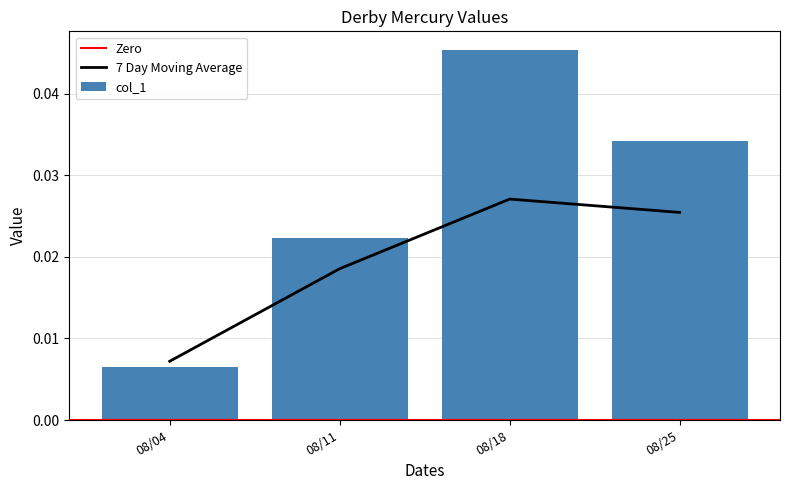

Rank the categories by col_1 value from highest to lowest.

08/18, 08/25, 08/11, 08/04